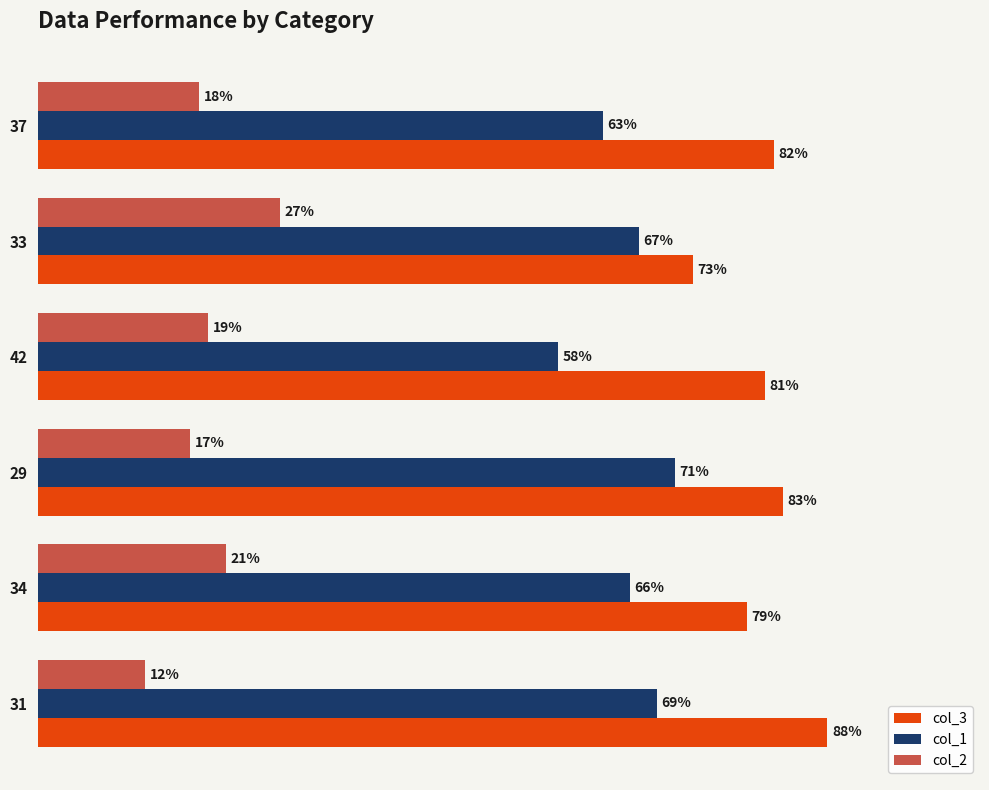

Which series has the largest total across all categories?

col_3